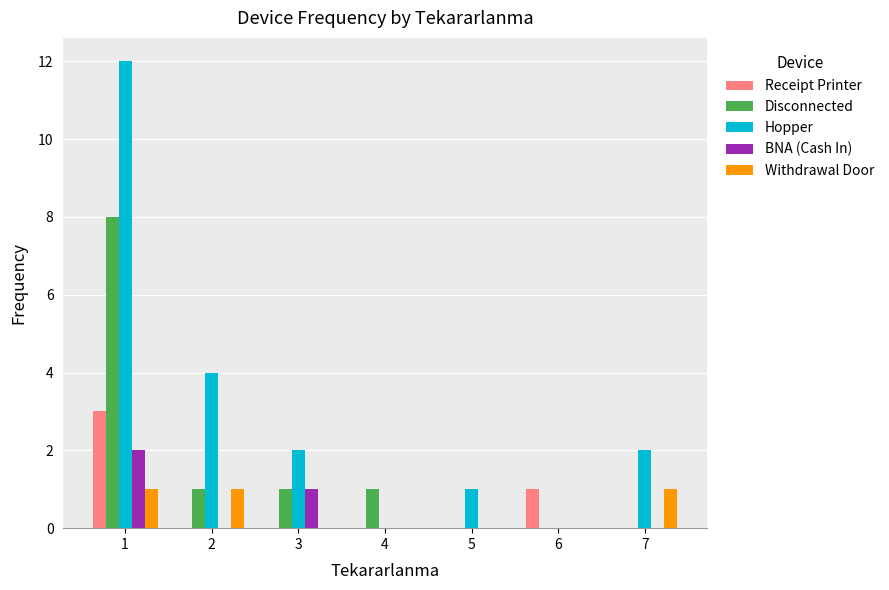

What is the total value across all series at 3?

4